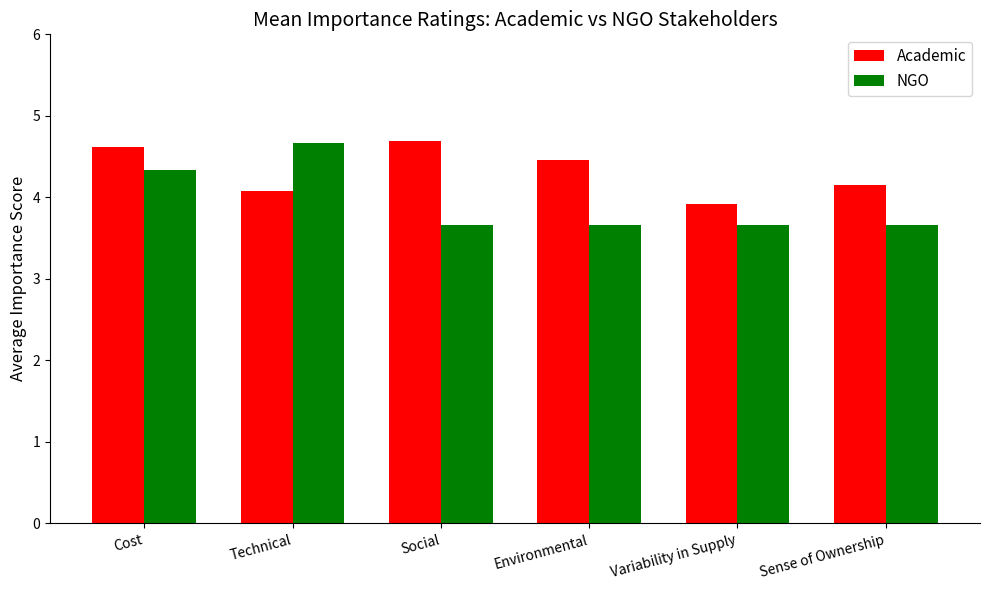

How many bars are there in each group?

2